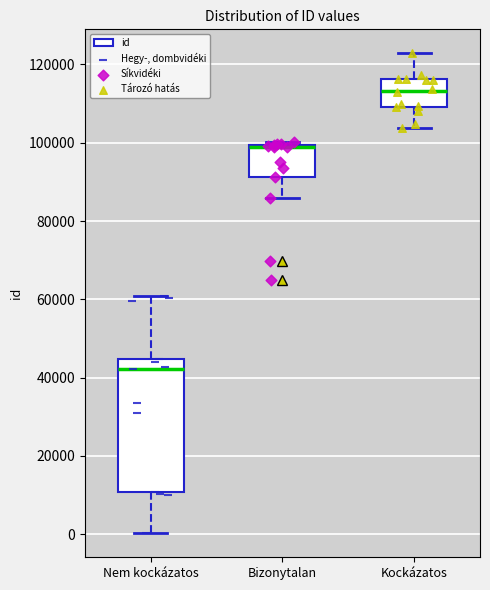

Comparing the boxes themselves (not the whiskers), which one is the tallest?

Nem kockázatos